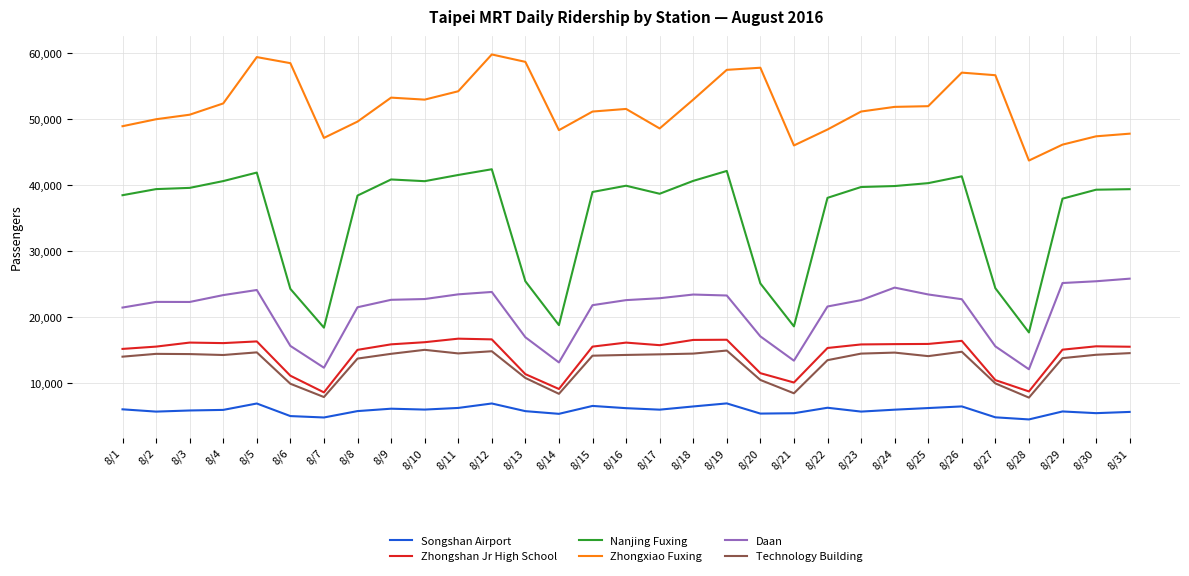

Which series has the largest total across all categories?

Zhongxiao Fuxing